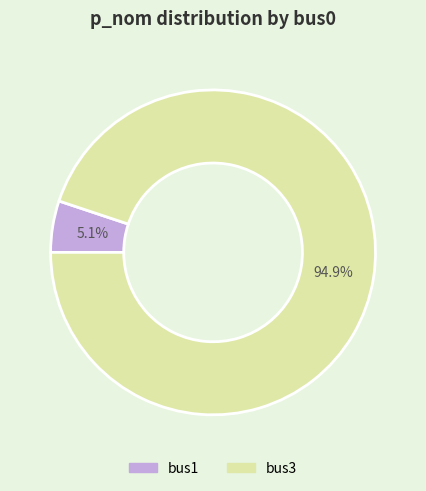

Which slice is the largest?

bus3